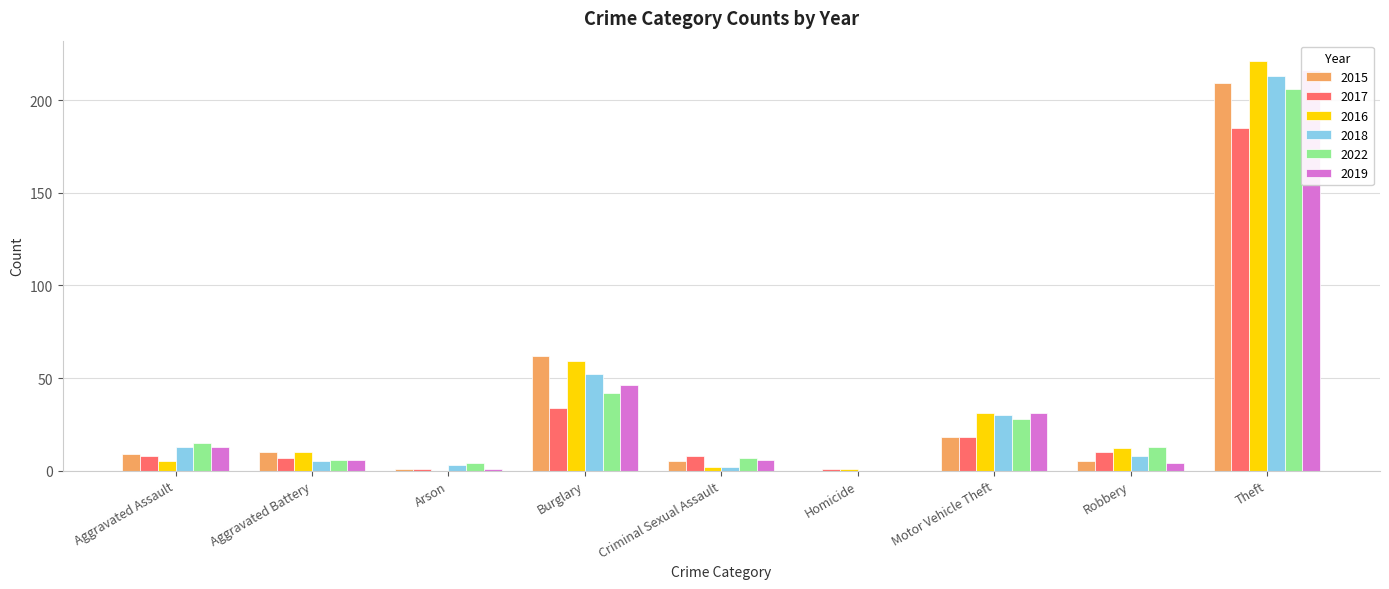

What are all the series names shown in the legend?

2015, 2017, 2016, 2018, 2022, 2019